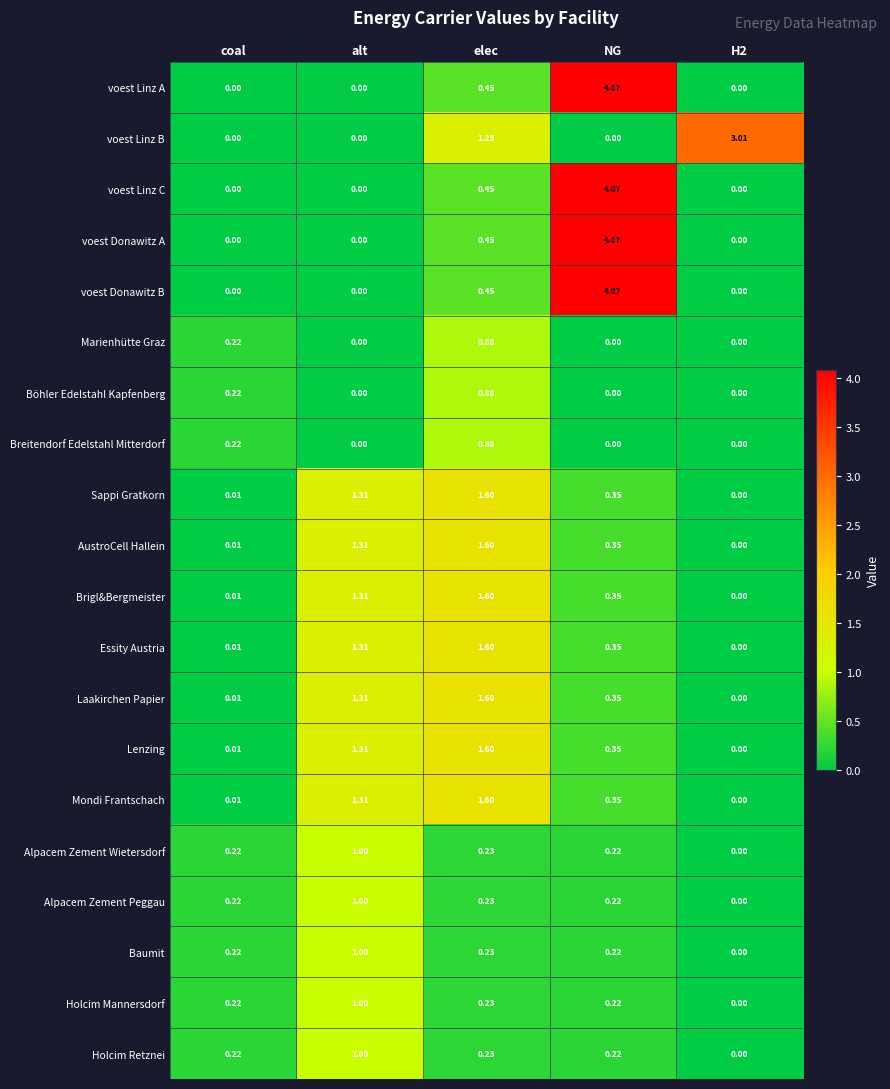

Which category has the highest value in the Mondi Frantschach series?

elec